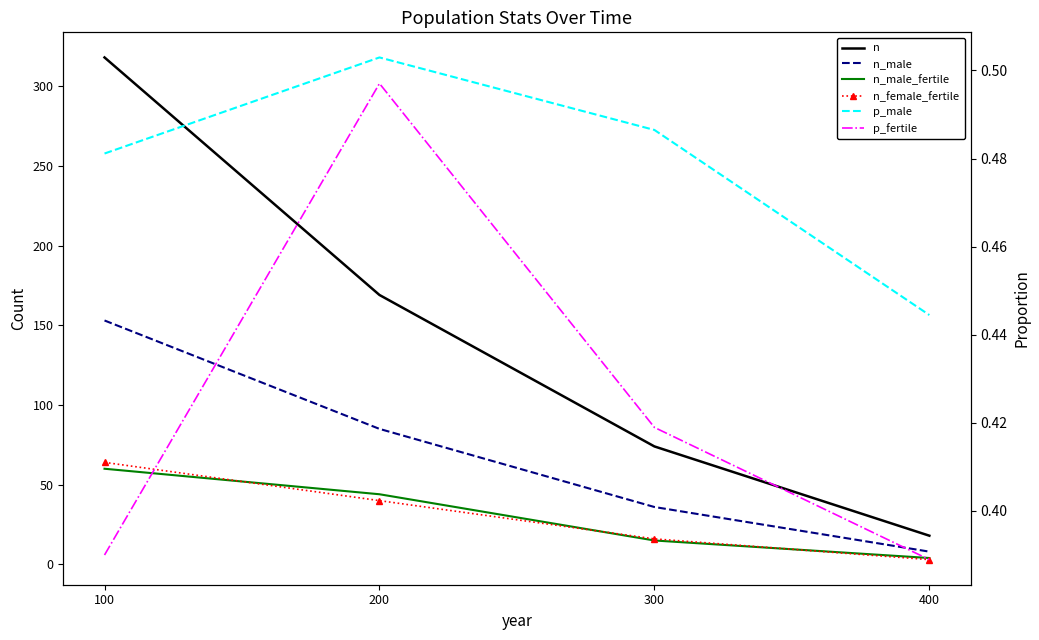

What is the total value across all series at 200?

339.0